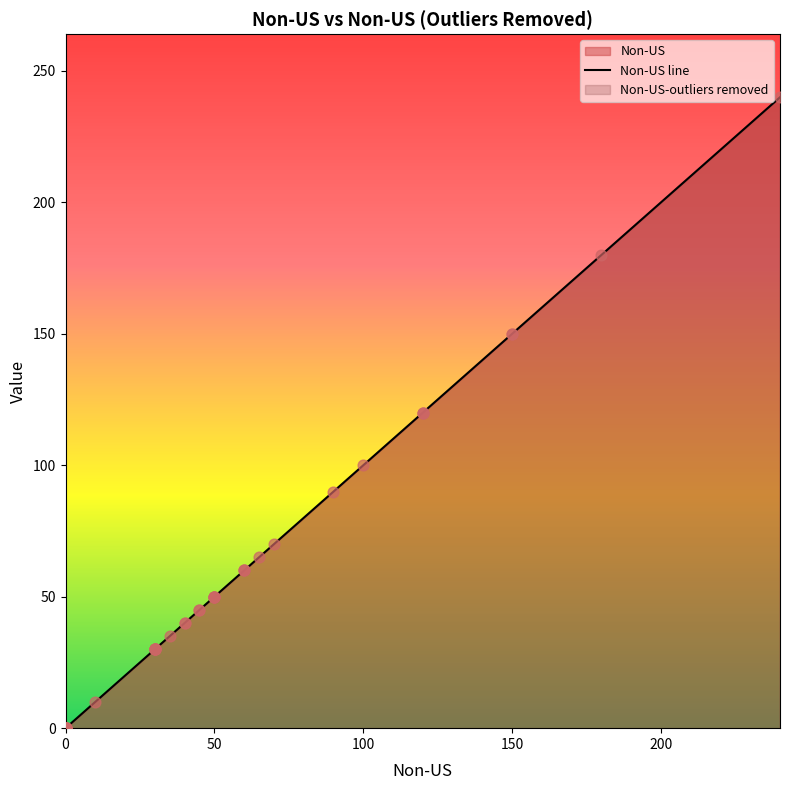

Which series has the largest Y range (max minus min)?

Non-US